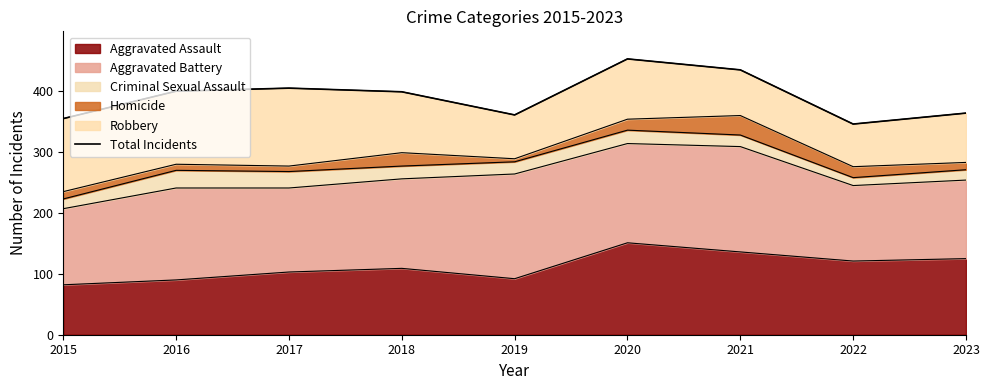

What is the sum of the values at 2018 and 2017?

804